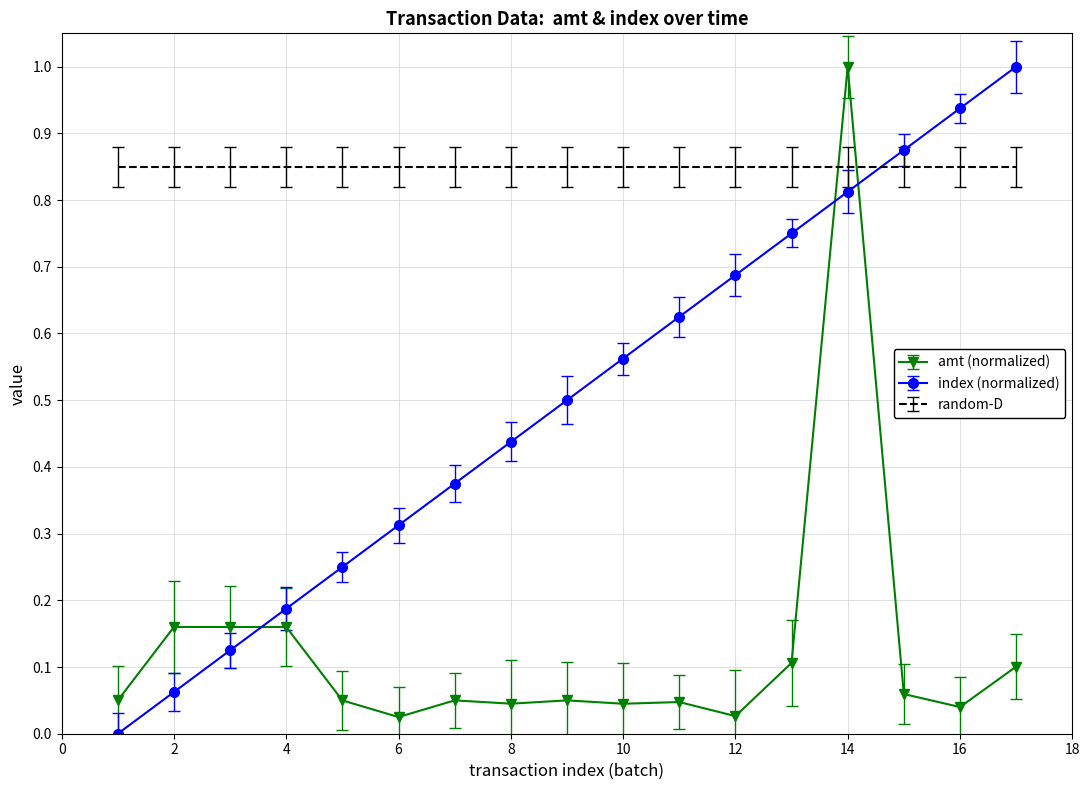

What is the difference between the maximum and minimum values in the index (normalized) series?

1.0